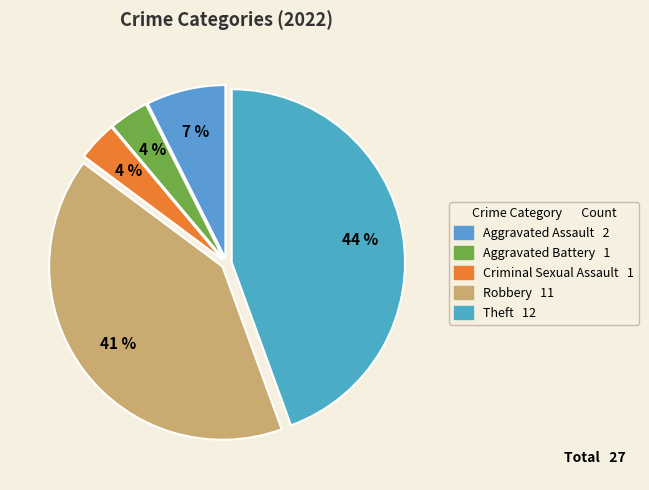

Is there any slice that represents more than half of the pie?

No